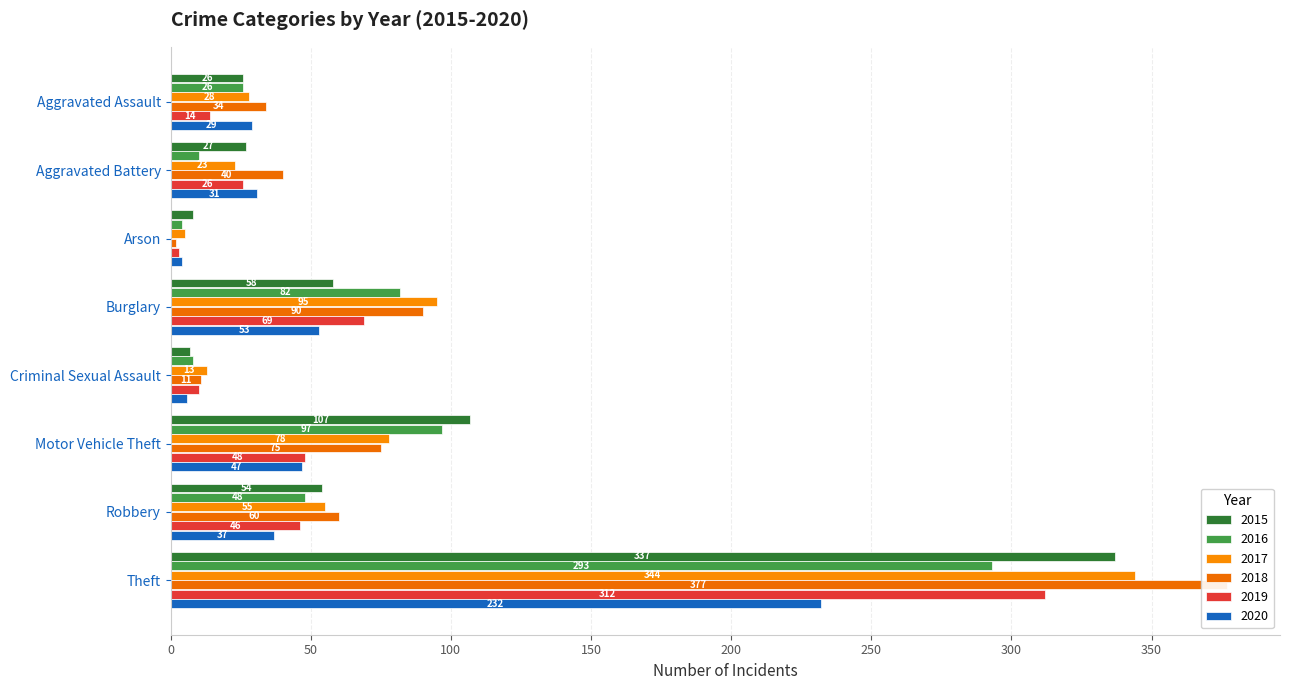

At how many categories does at least one series exceed 338?

1